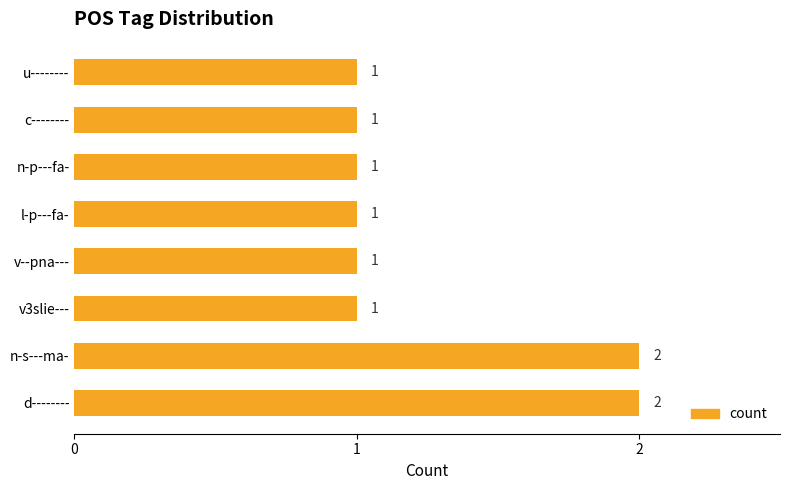

Which has a higher value, d-------- or v--pna---?

d--------